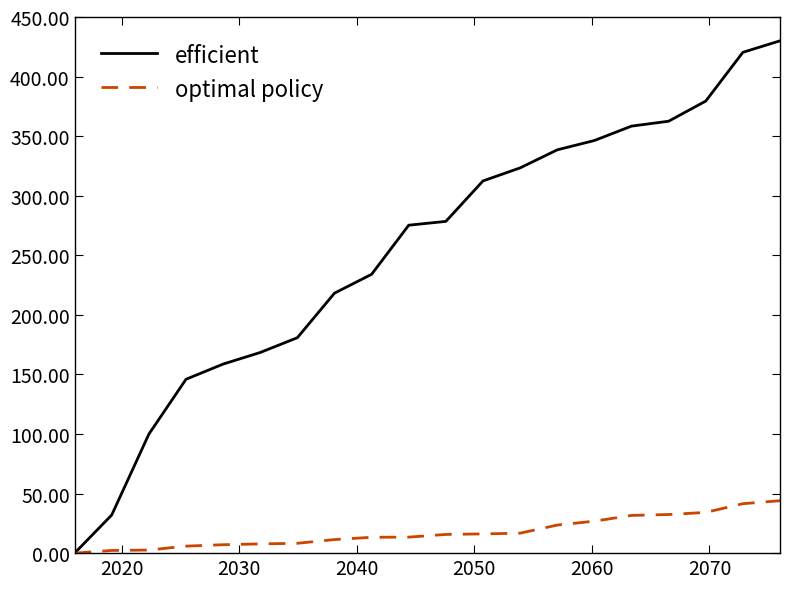

Which series has the largest total across all categories?

efficient